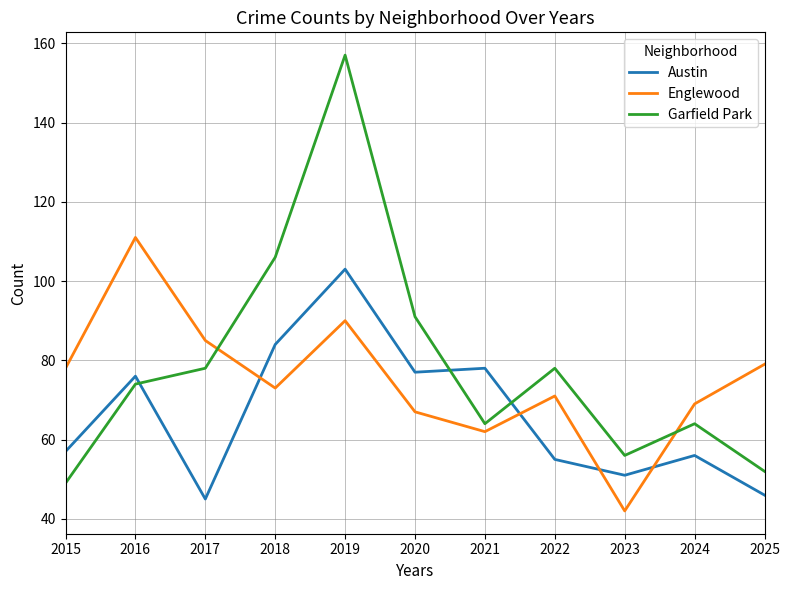

What are all the series names shown in the legend?

Austin, Englewood, Garfield Park